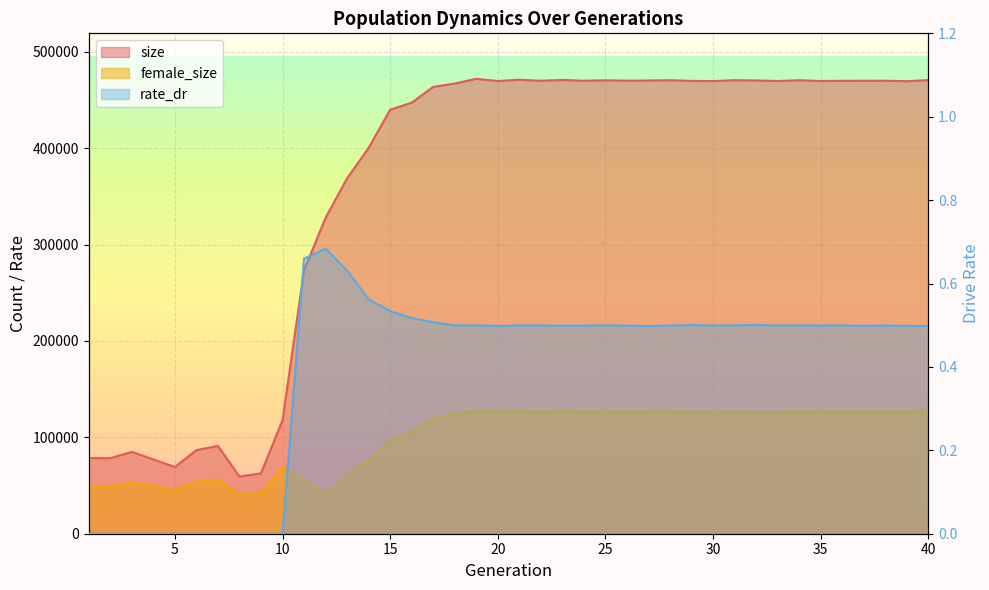

List the series in order of their overall mean, lowest first.

rate_dr, female_size, size